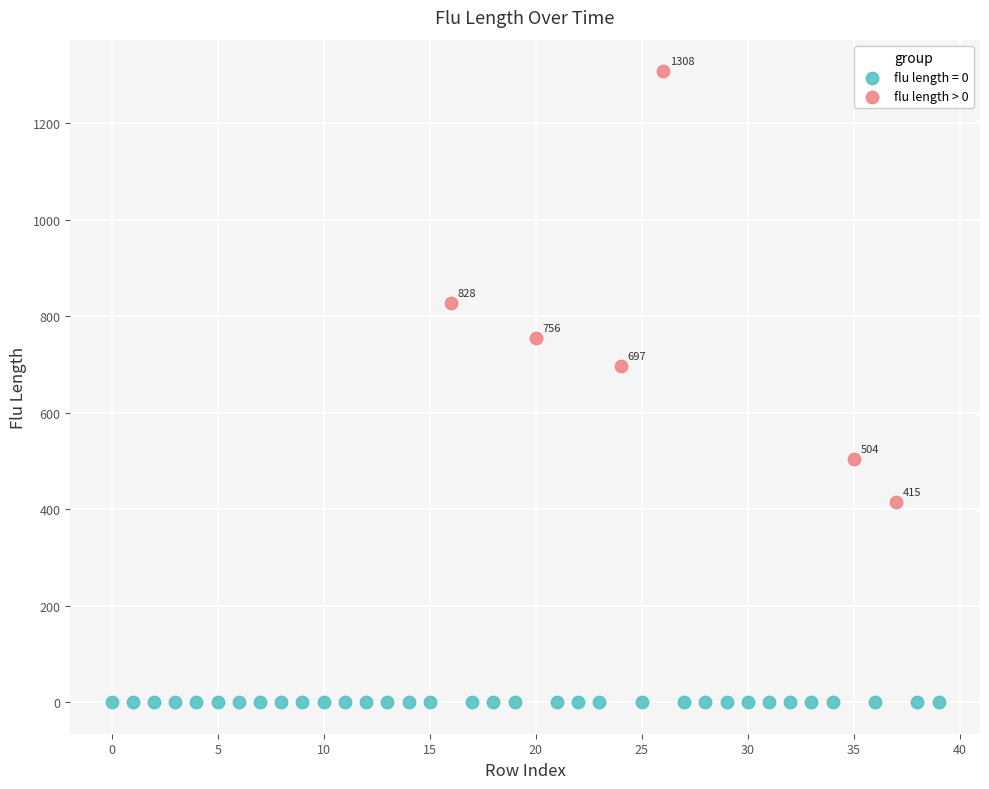

Which series contains the lowest Y value?

flu length = 0